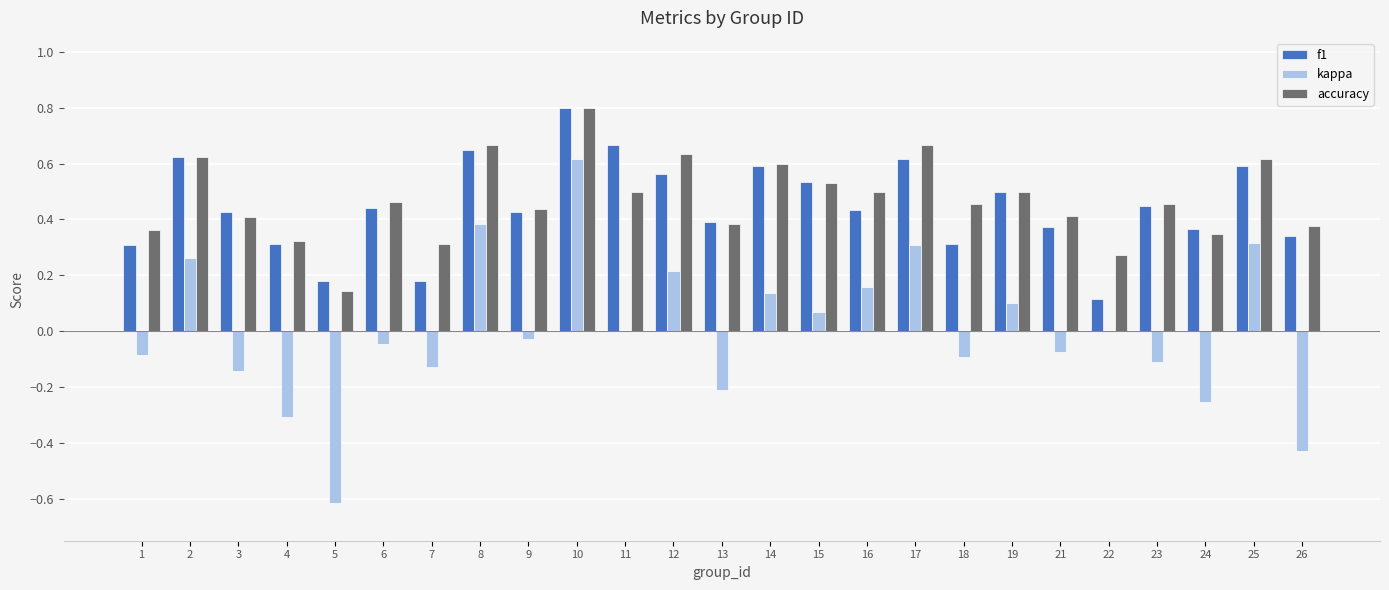

Are the bars horizontal?

No